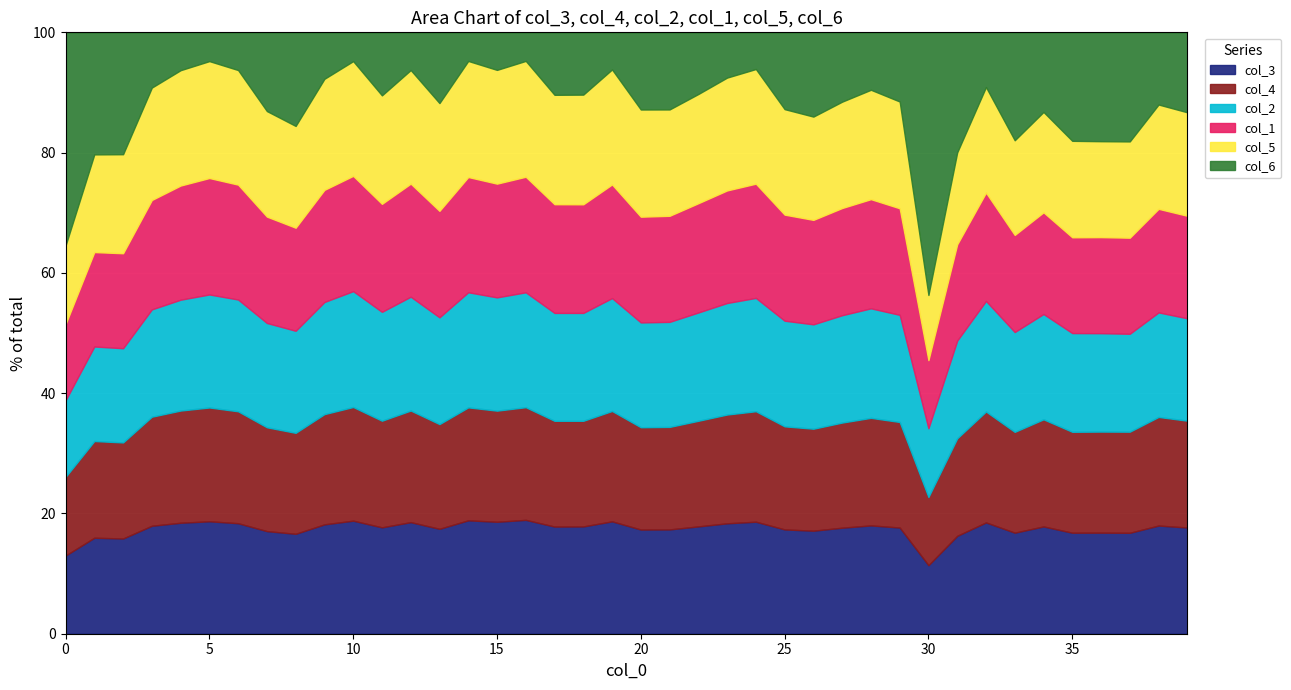

Between 20 and 33, which series saw the biggest shift?

col_6